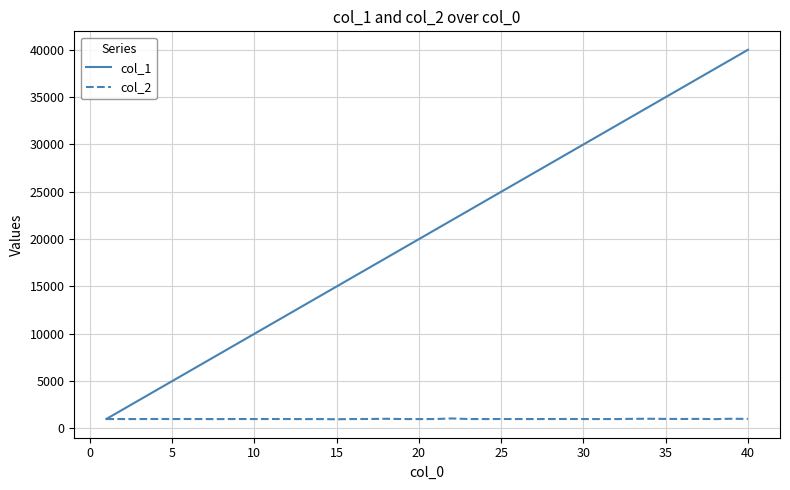

What is the lowest value of the col_1 series?

1000.0